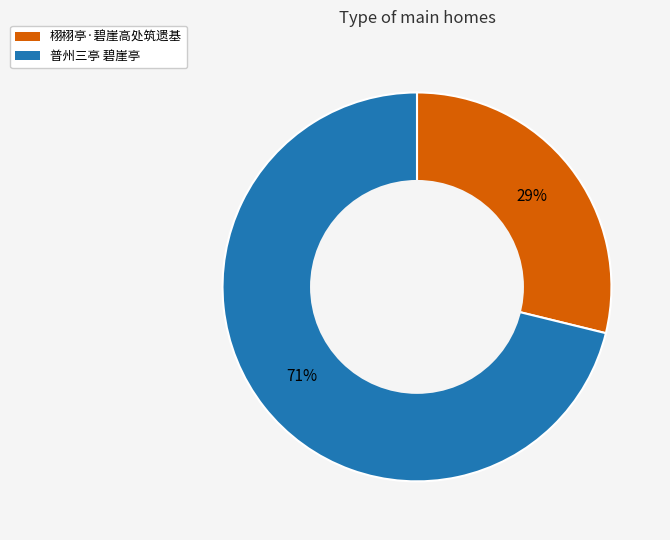

To the nearest percent, what is the difference between the largest and smallest slice percentages?

42%